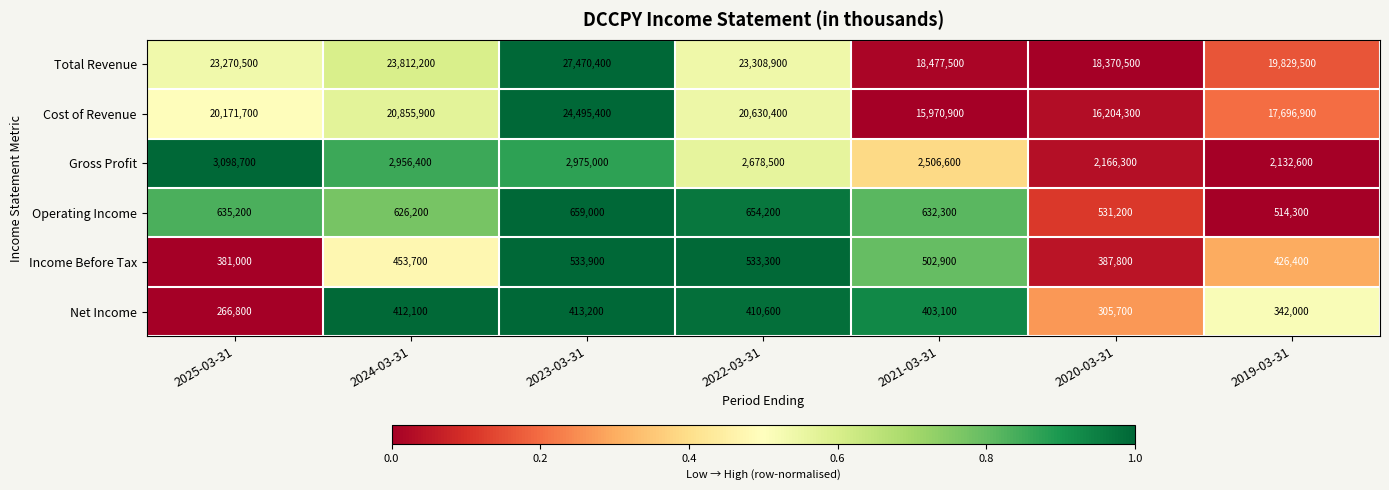

Rank the series at 2025-03-31 from highest to lowest value.

Total Revenue, Cost of Revenue, Gross Profit, Operating Income, Income Before Tax, Net Income